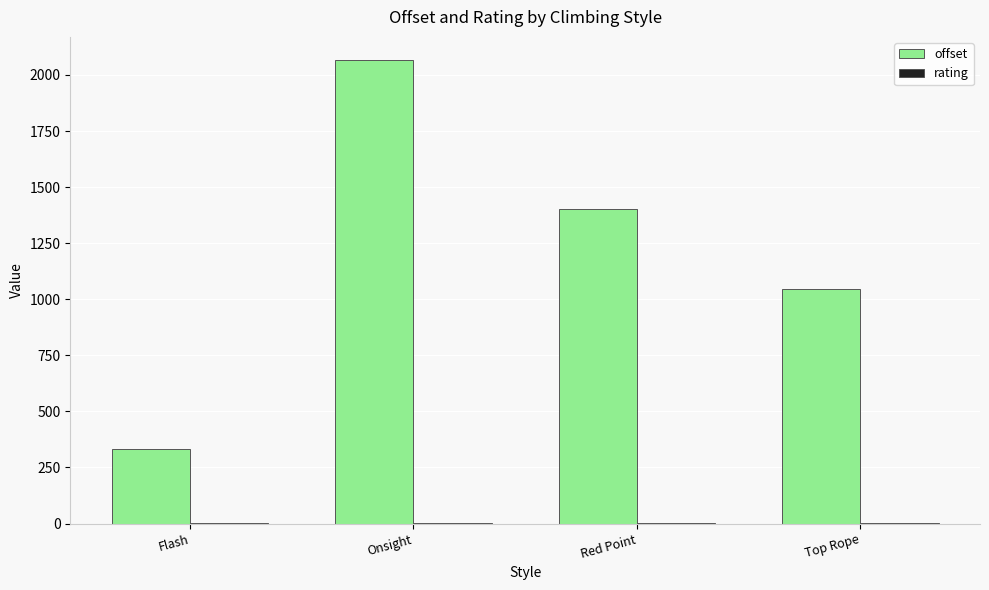

The value of offset at Flash is 194.4. True or false?

False